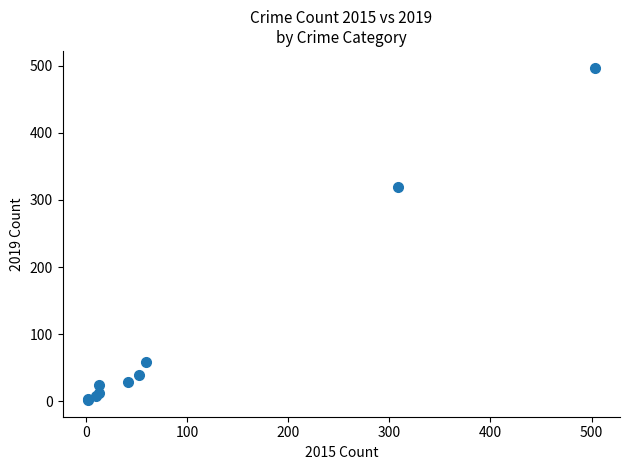

What Y value in the scatter plot is closest to 249?

319